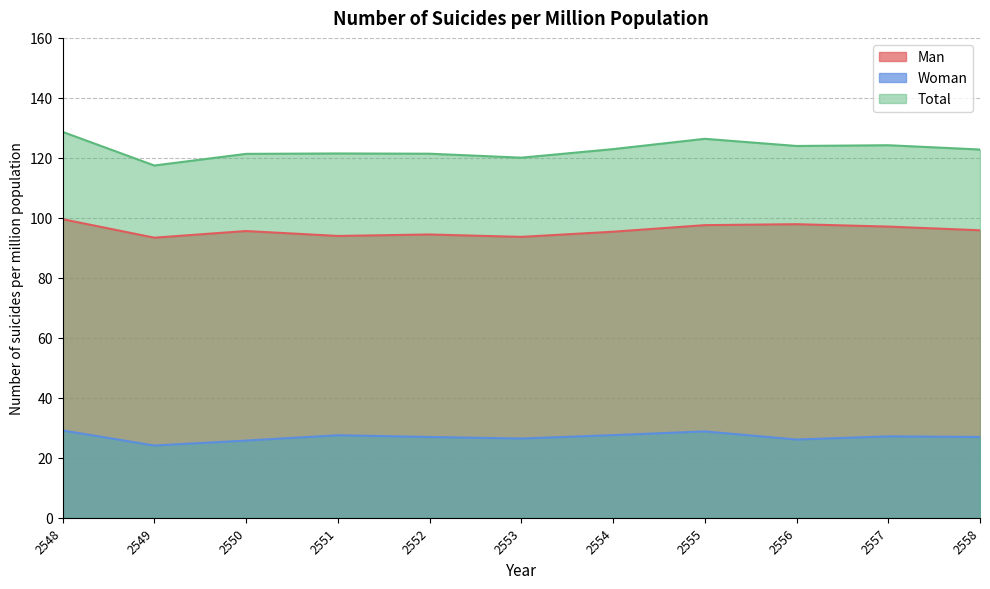

What is the spread (max minus min) of values at 2551?

94.0